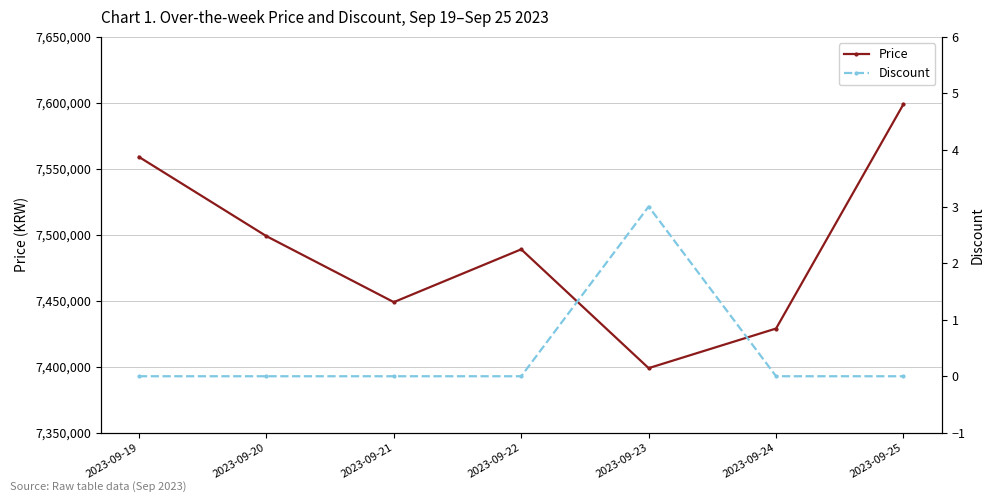

What is the total value across all series at 2023-09-19?

7559000